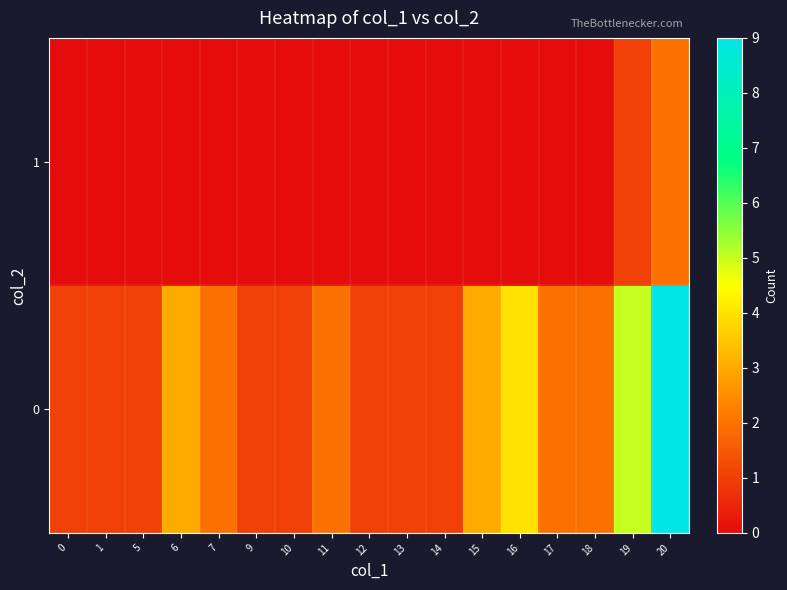

At 16, list the series in order from smallest to largest.

1, 0